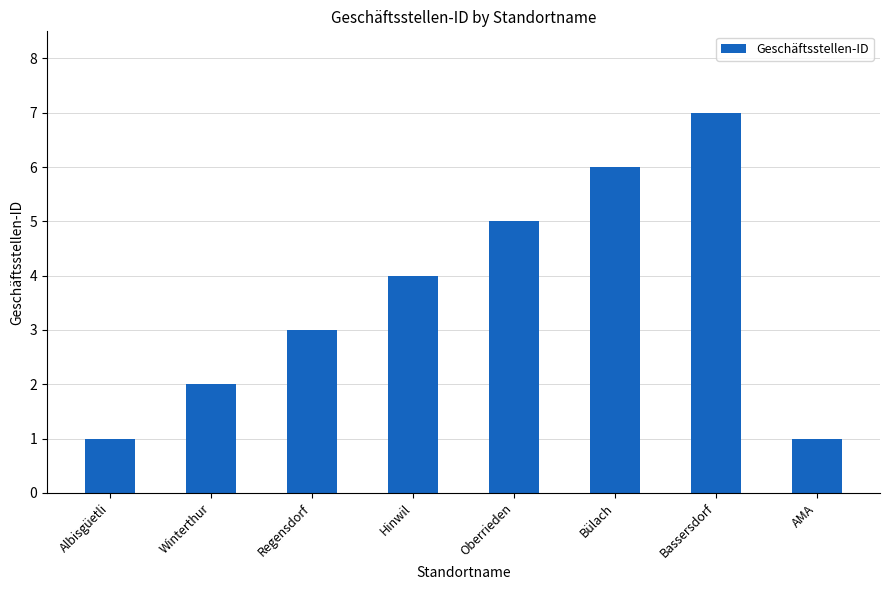

What is the difference between the maximum and minimum values?

6